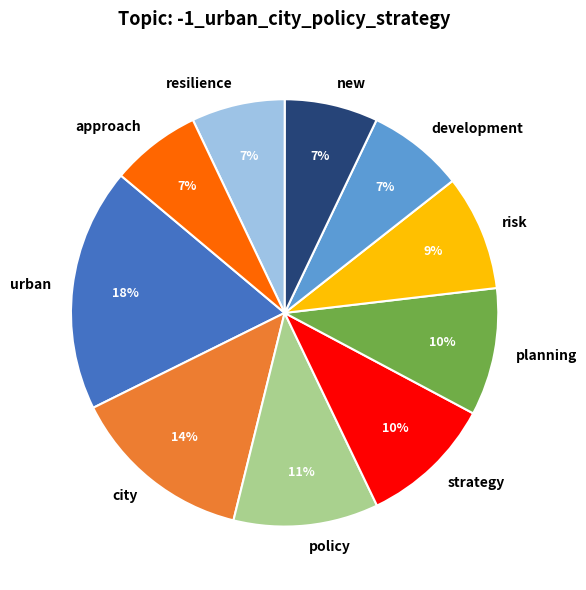

Is strategy the majority of the pie?

No